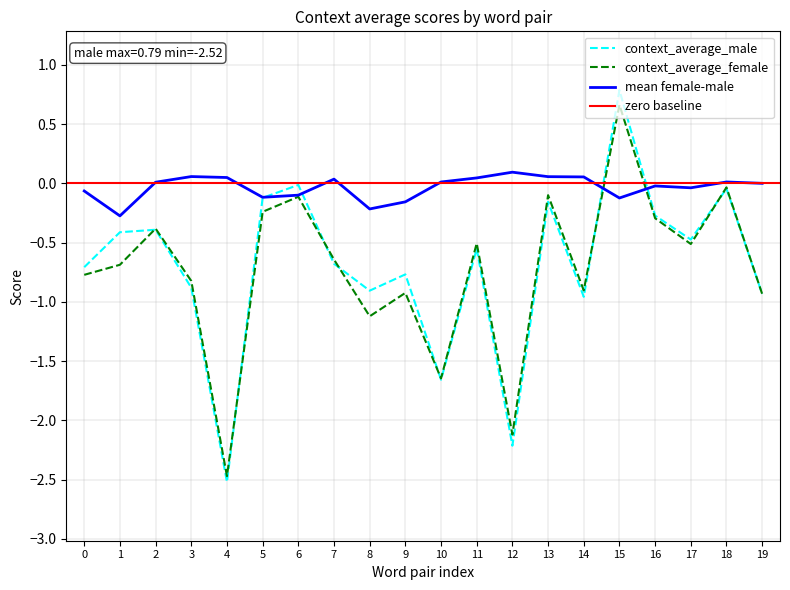

At which label does context_average_female reach its minimum?

4